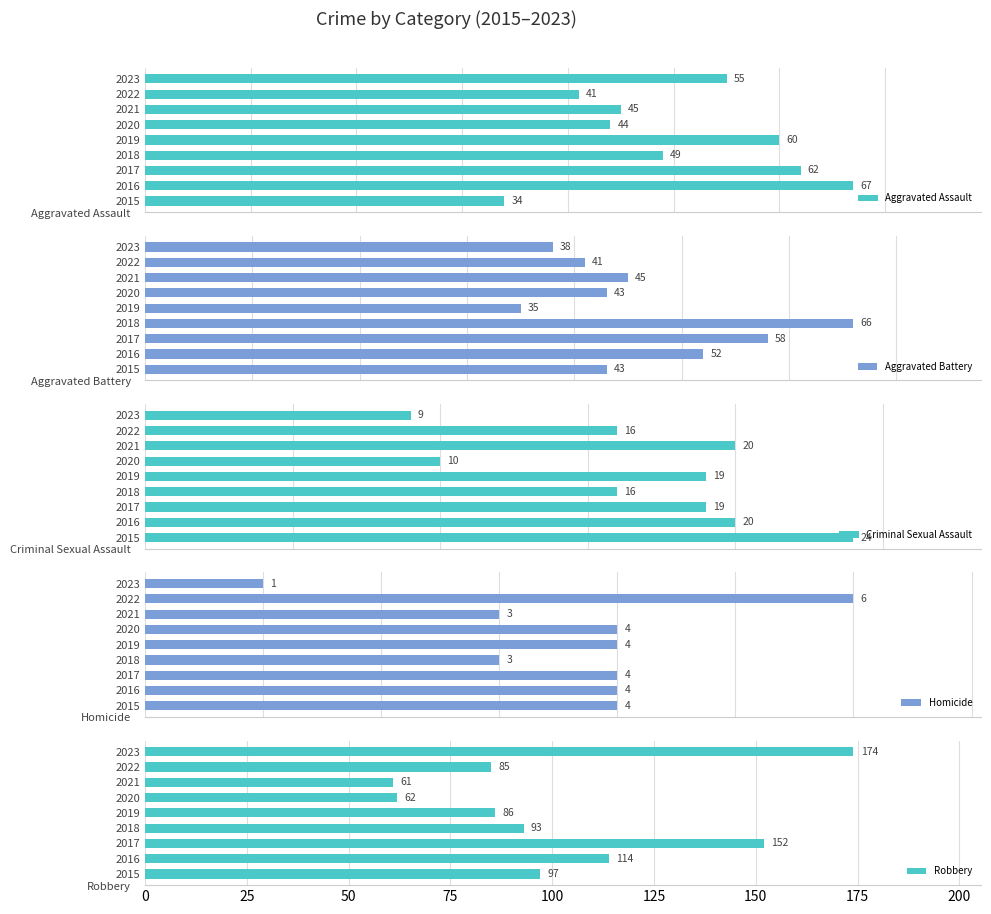

True or false: Robbery has a value of 37 at 2021.

False